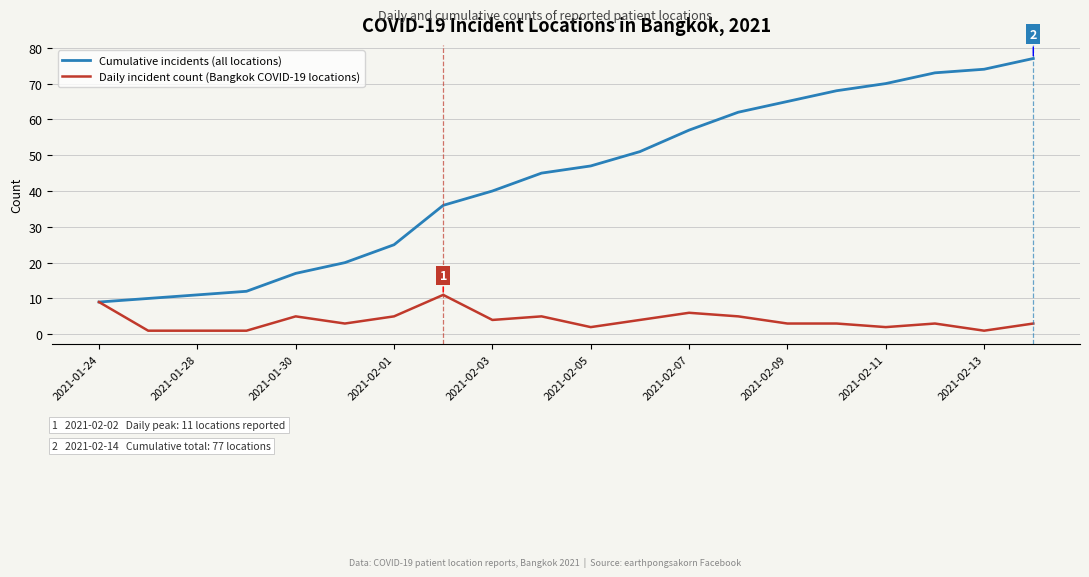

Which series has the widest spread of values?

Cumulative incidents (all locations)